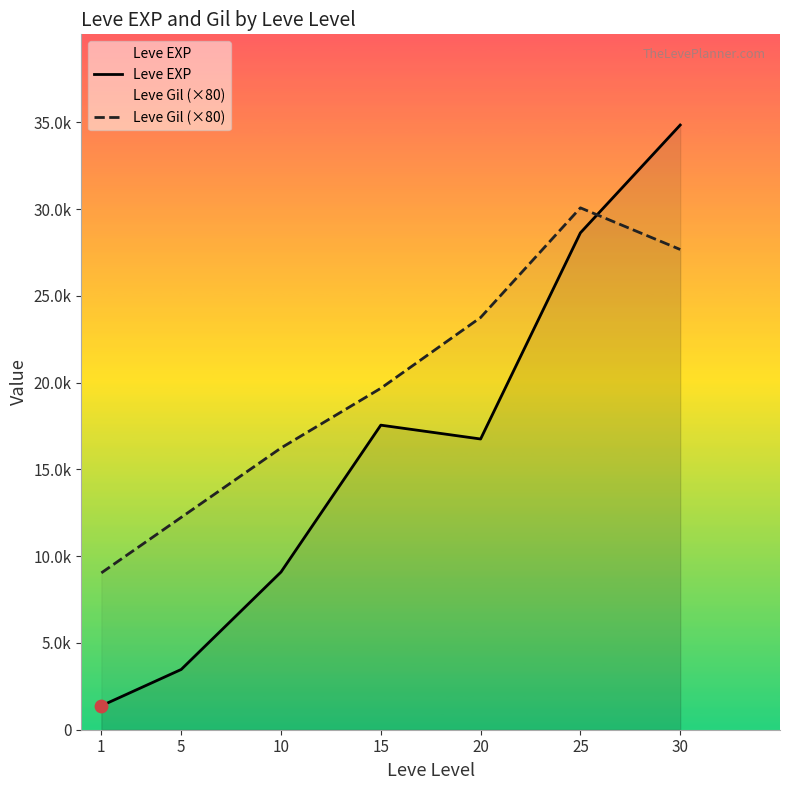

What is the total value across all series at 25?

58720